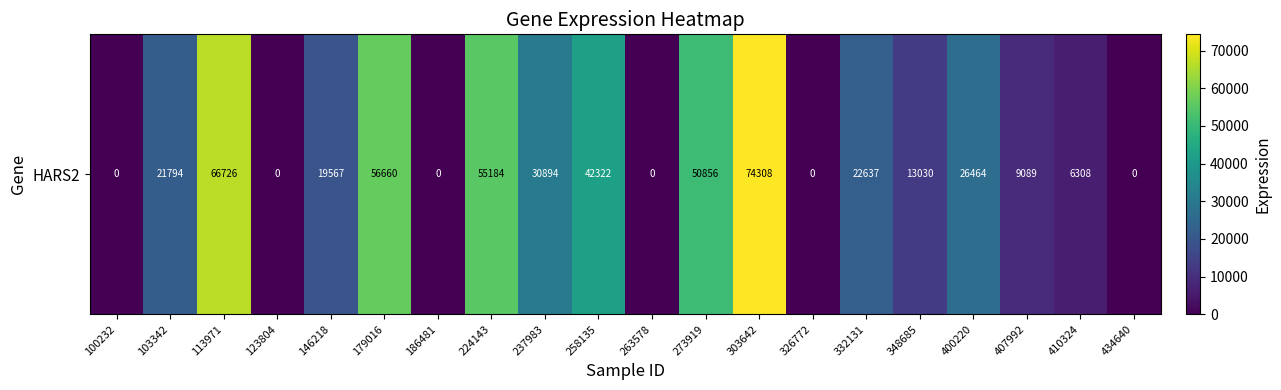

List the labels in order of value, smallest first.

100232, 123804, 186481, 263578, 326772, 434640, 410324, 407992, 348685, 146218, 103342, 332131, 400220, 237983, 258135, 273919, 224143, 179016, 113971, 303642